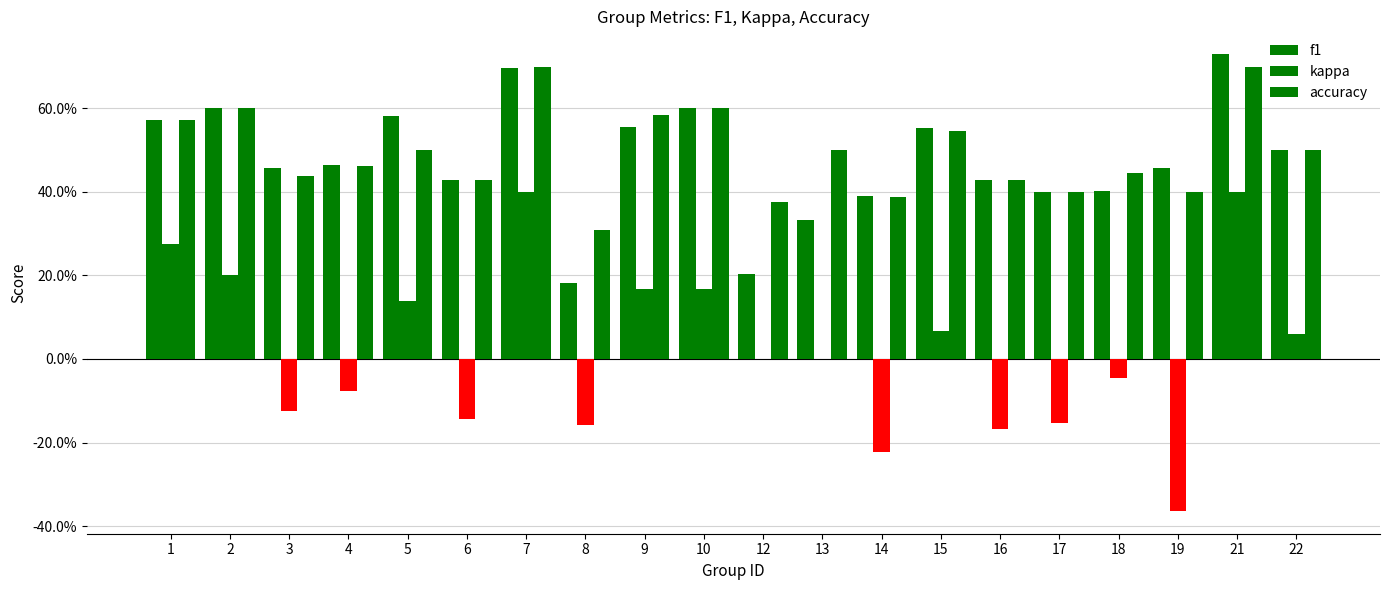

The value of accuracy at 12 is 0.4. True or false?

True